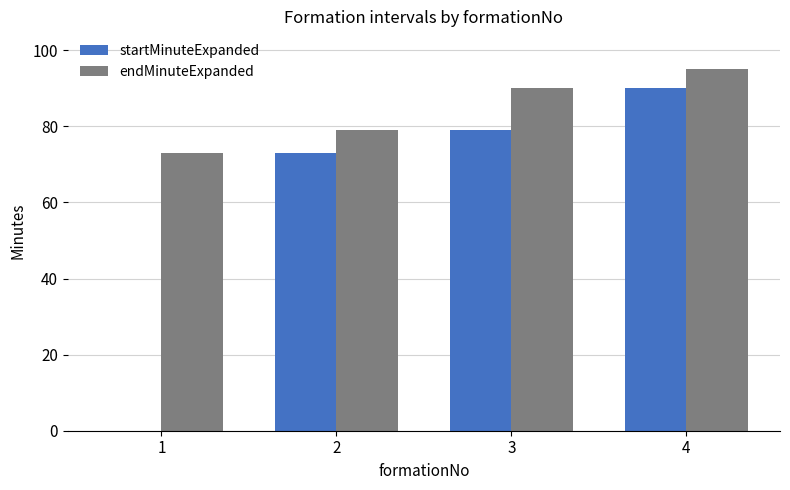

The value of endMinuteExpanded at 1 is 35. True or false?

False